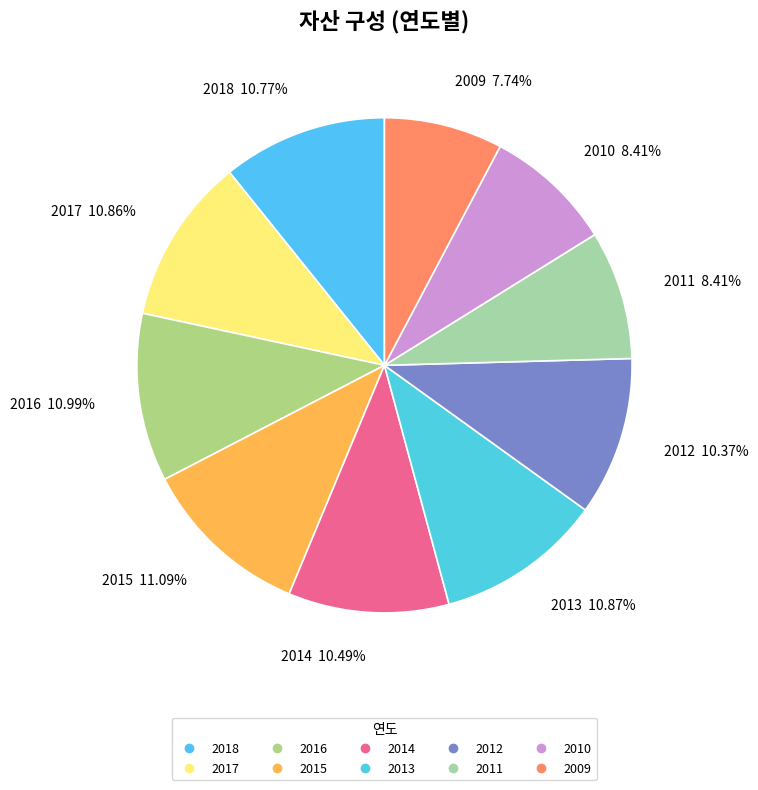

Which category has the smallest portion of the pie?

2009